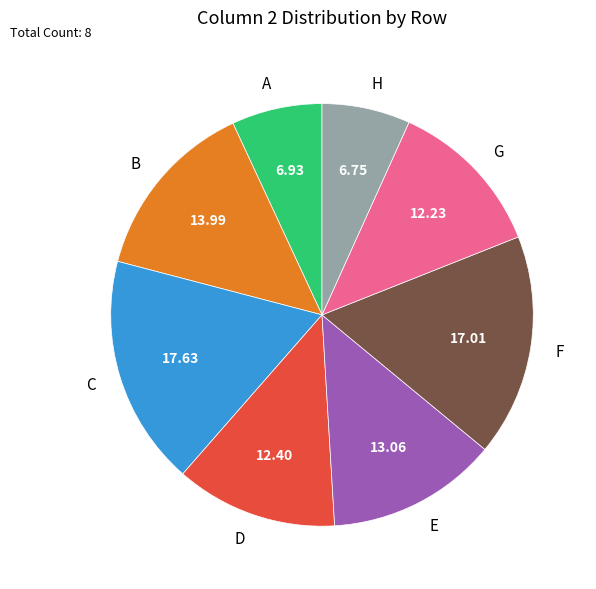

Combined, do D and A account for over 50%?

No